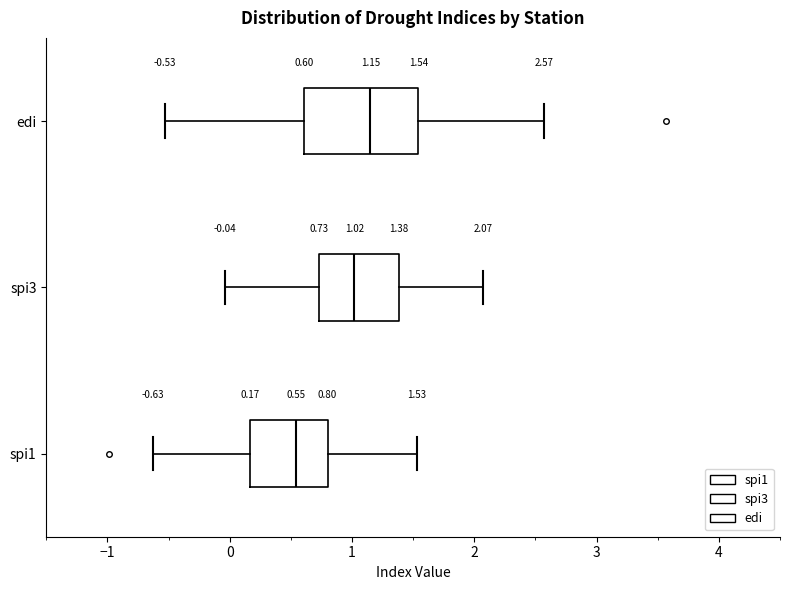

Which box has the furthest to the left median line?

spi1